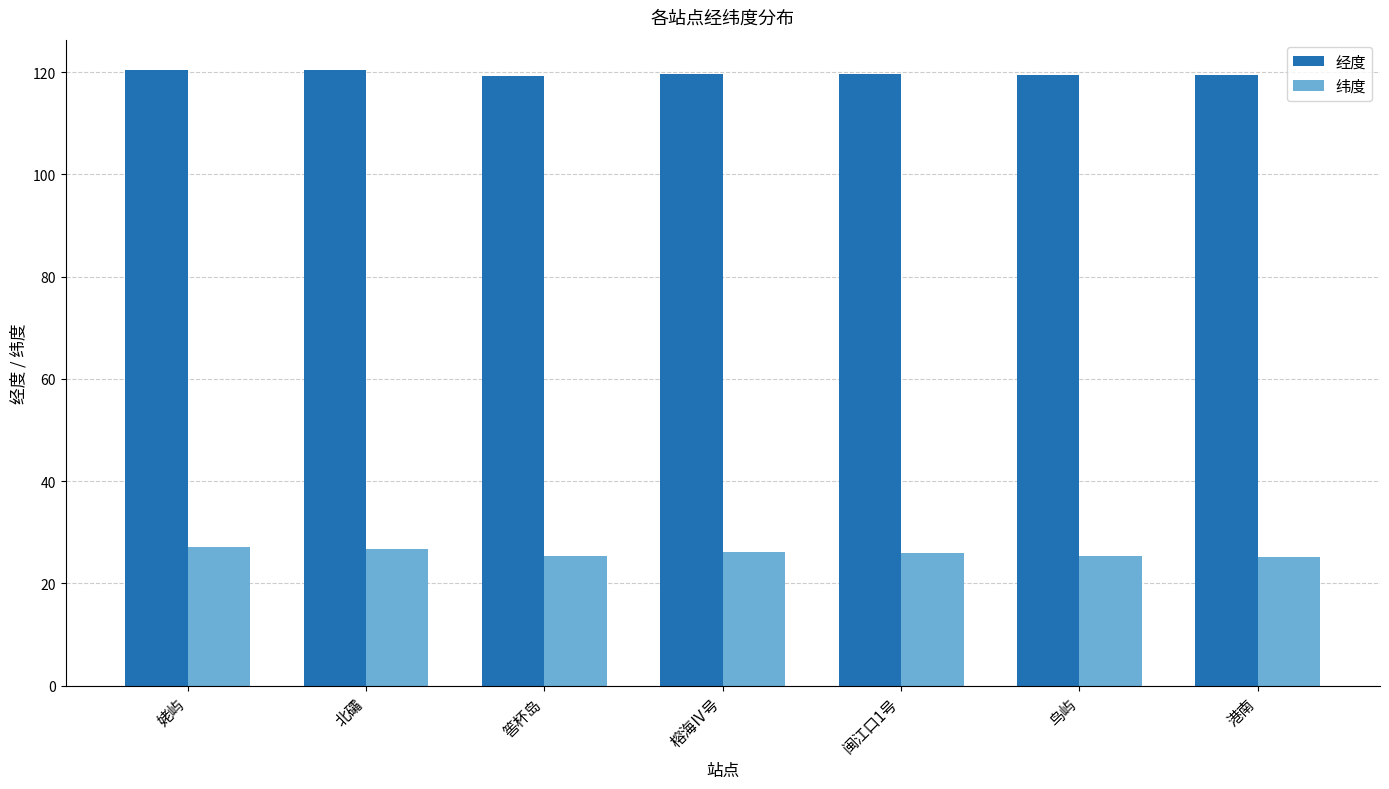

Which series has the largest range (max minus min)?

纬度